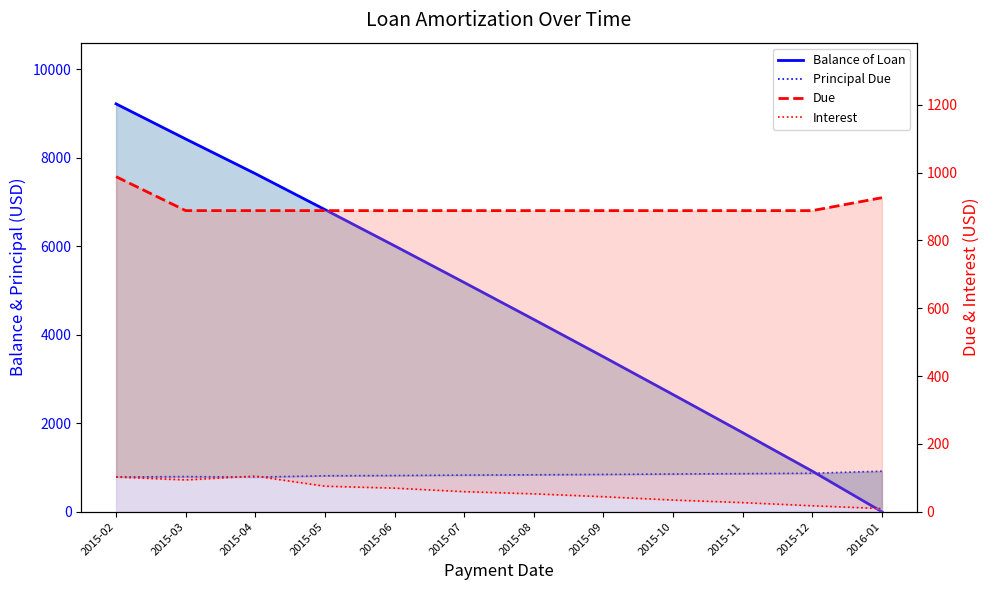

Reading left to right, list all the values displayed in this chart.

Balance of Loan: 9214.6	8420.7	7638.0	6825.6	6007.4	5178.9	4344.0	3500.5	2647.3	1786.5	916.4	0.0
Principal Due: 785.4	793.9	782.7	812.5	818.1	828.5	834.9	843.5	853.2	860.8	870.1	916.4
Due: 987.7	887.7	887.7	887.7	887.7	887.7	887.7	887.7	887.7	887.7	887.7	925.8
Interest: 102.3	93.8	105.0	75.3	69.6	59.2	52.8	44.3	34.5	27.0	17.6	9.3